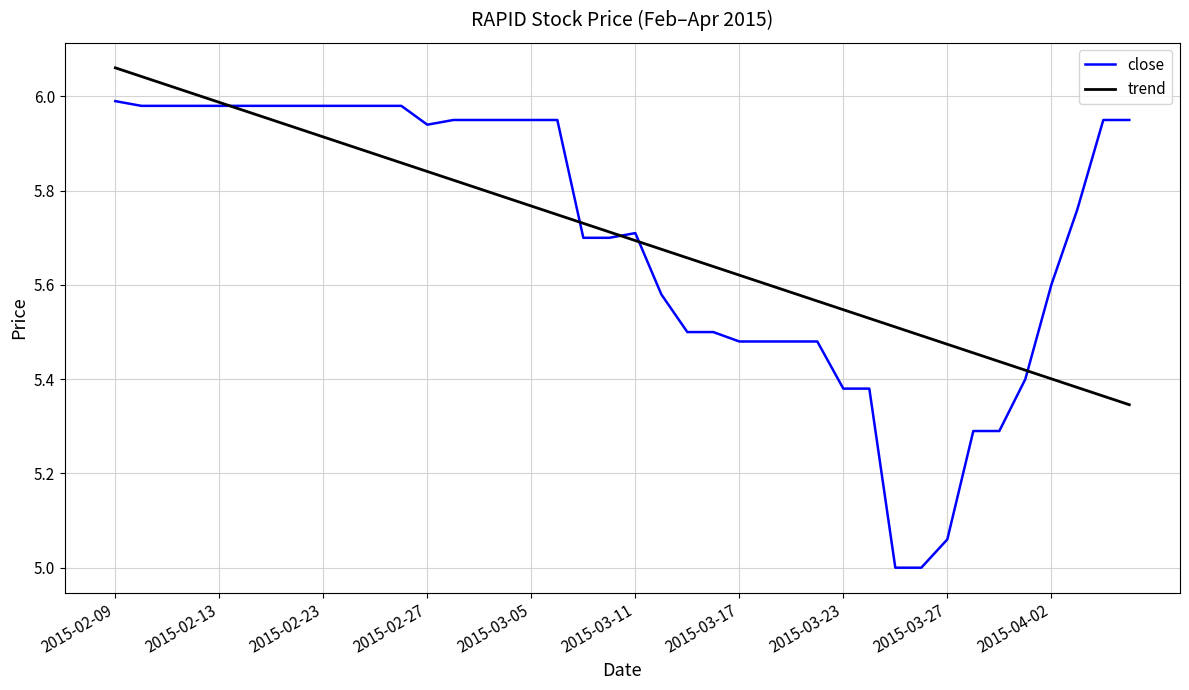

Which series has the largest range (max minus min)?

close